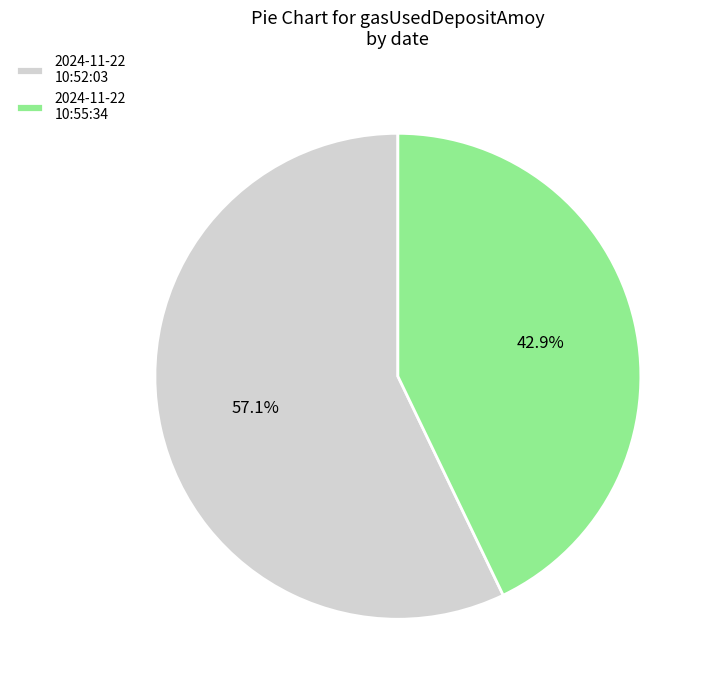

Rank the categories by value from lowest to highest.

2024-11-22 10:55:34, 2024-11-22 10:52:03